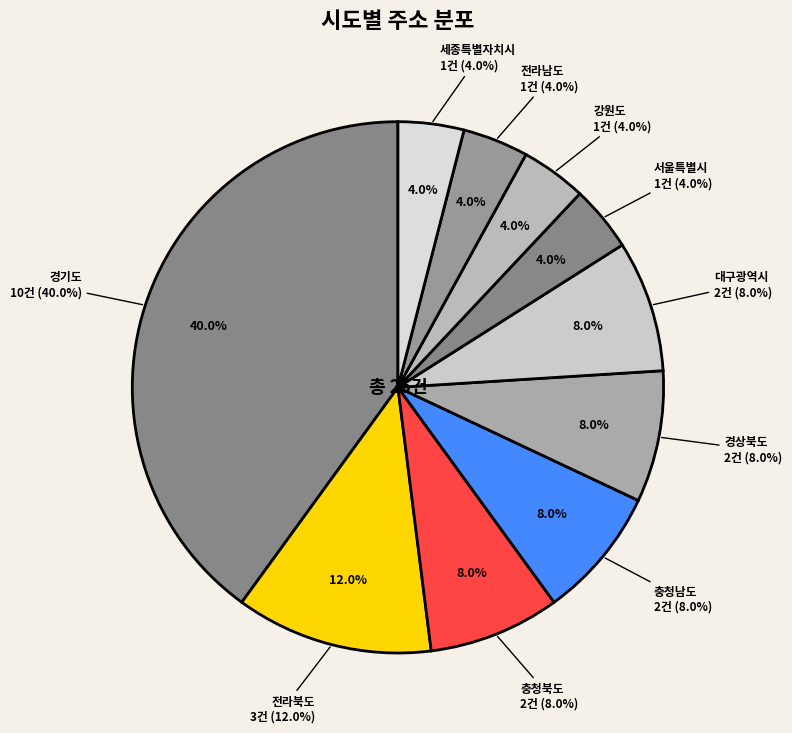

The 경기도 slice represents 45% of the pie. True or false?

False